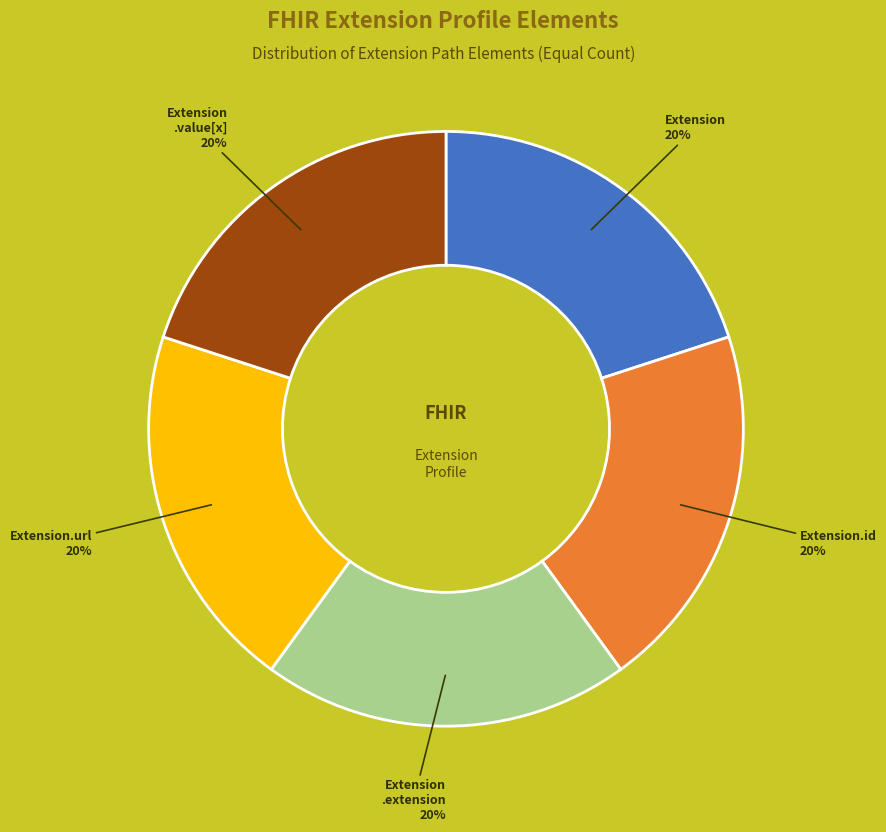

Does any single category account for the majority?

No